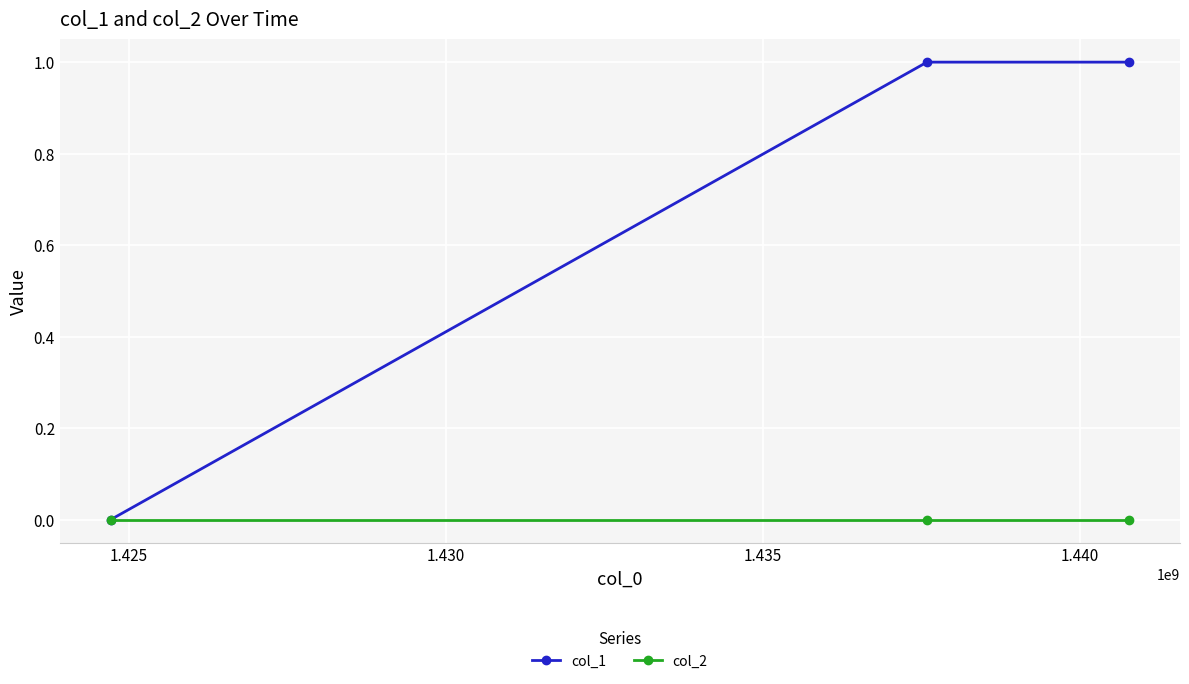

Which series has the largest range (max minus min)?

col_1